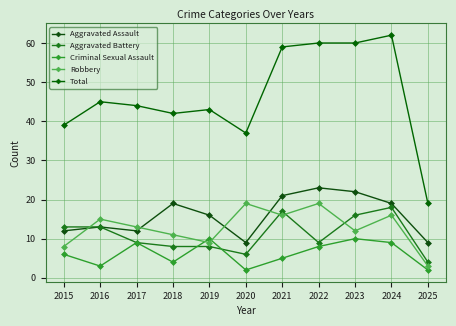

Between 2018 and 2025, which series saw the biggest shift?

Total